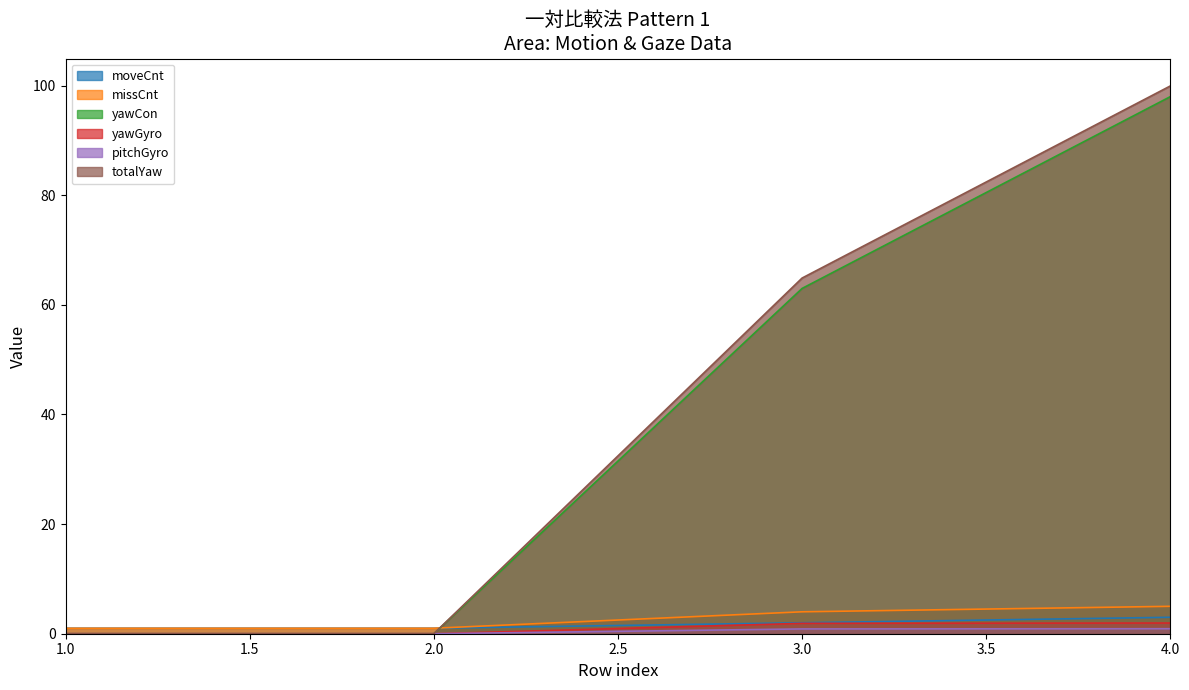

What is the approximate value of moveCnt at 2?

1.0